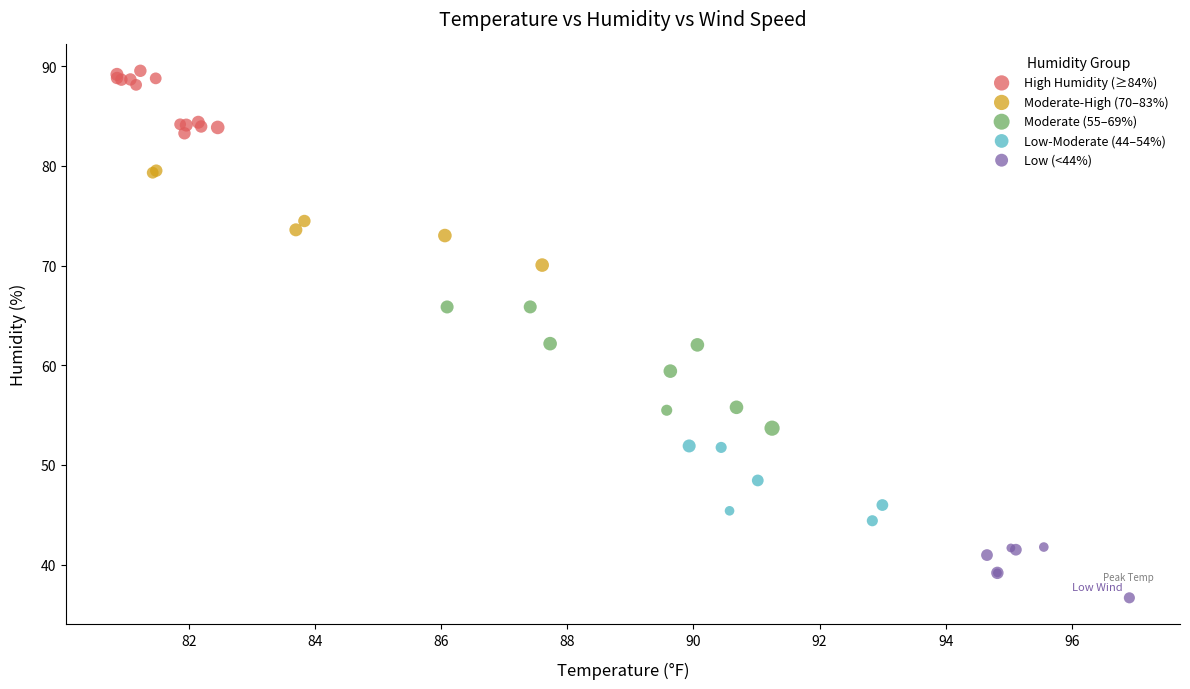

Which series contains the highest Y value?

High Humidity (≥84%)